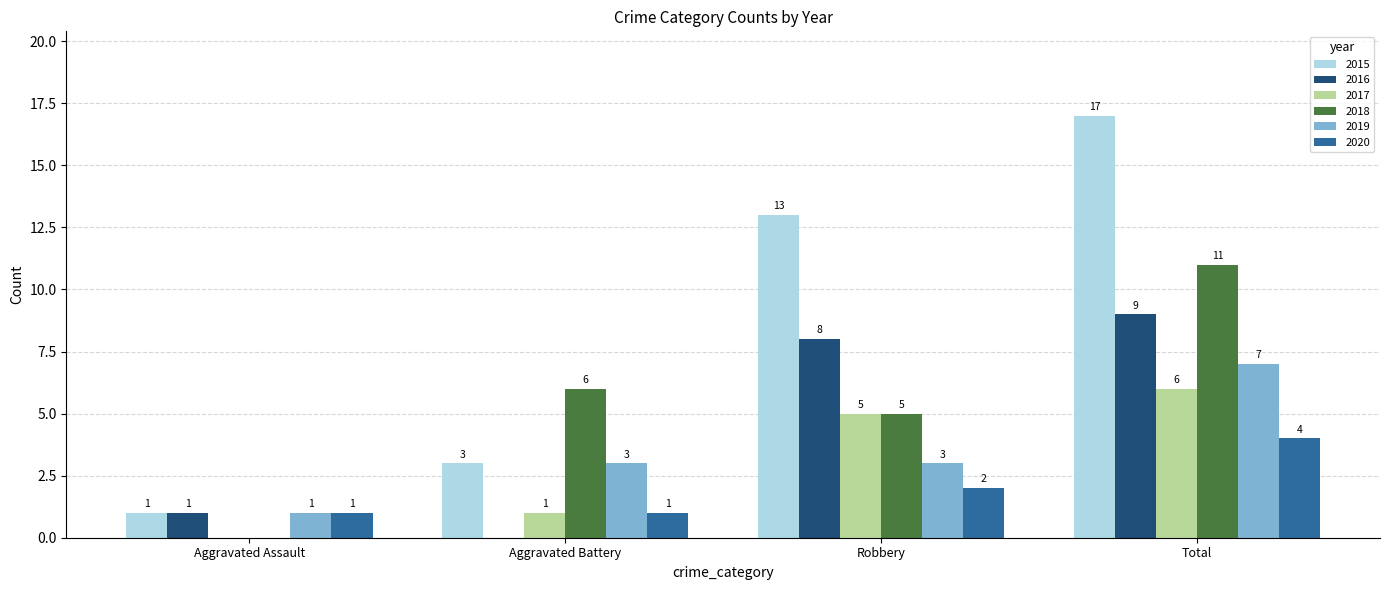

How many positive values does the 2016 series have?

3